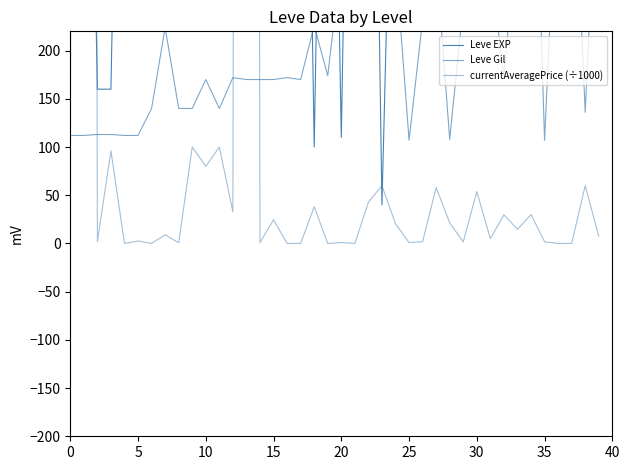

Does the chart have visible grid lines?

No